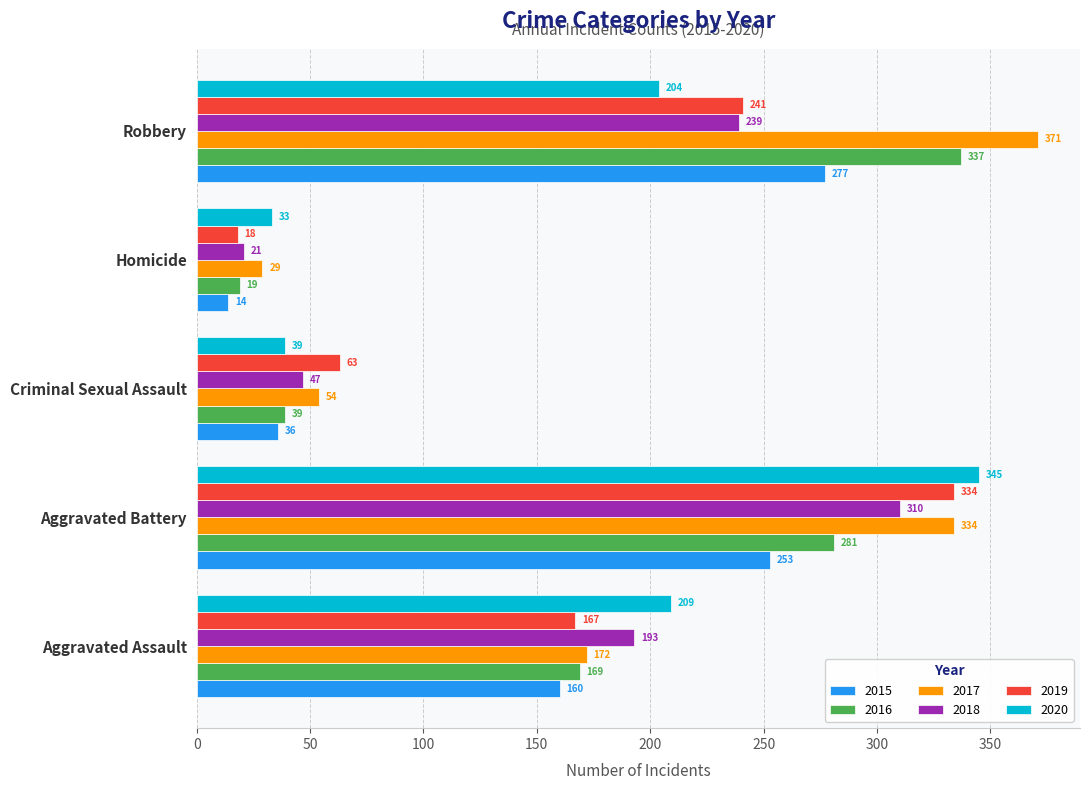

How many data points in 2020 are less than 204?

2